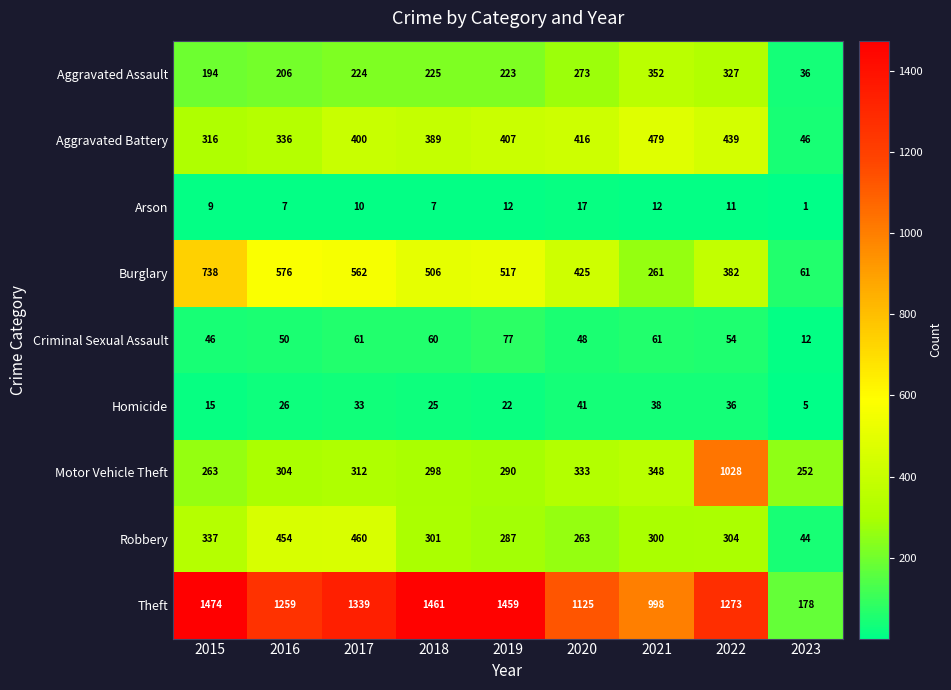

Is it true that Robbery equals 535 at 2018?

False